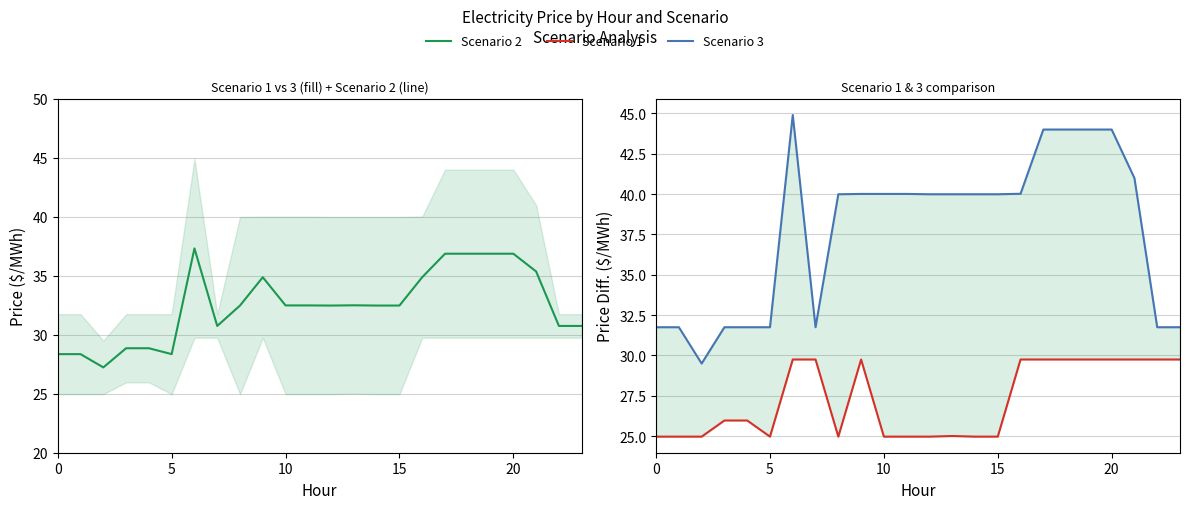

At how many categories does at least one series exceed 30?

23